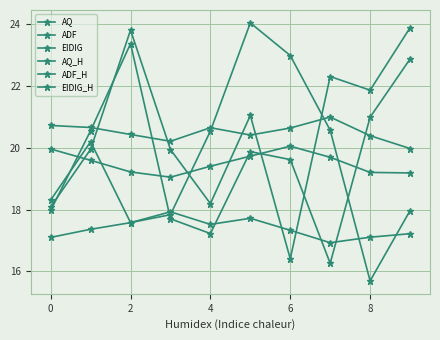

Reading right to left, extract all data points from this chart.

AQ: 20.0	20.4	21.0	20.6	20.4	20.6	20.2	20.4	20.6	20.7
ADF: 19.2	19.2	19.7	20.0	19.7	19.4	19.0	19.2	19.6	20.0
EIDIG: 17.2	17.1	16.9	17.3	17.7	17.5	17.9	17.6	17.4	17.1
AQ_H: 22.9	21.0	16.3	19.6	19.9	17.2	17.7	23.4	20.5	18.0
ADF_H: 23.9	21.9	22.3	16.4	21.0	18.2	19.9	23.8	19.9	18.1
EIDIG_H: 18.0	15.7	20.6	23.0	24.0	20.5	17.8	17.6	20.2	18.3